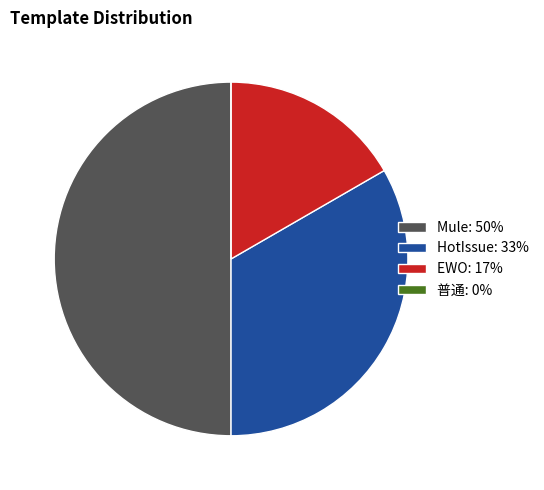

True or false: EWO: 17% accounts for 17% of the total.

True